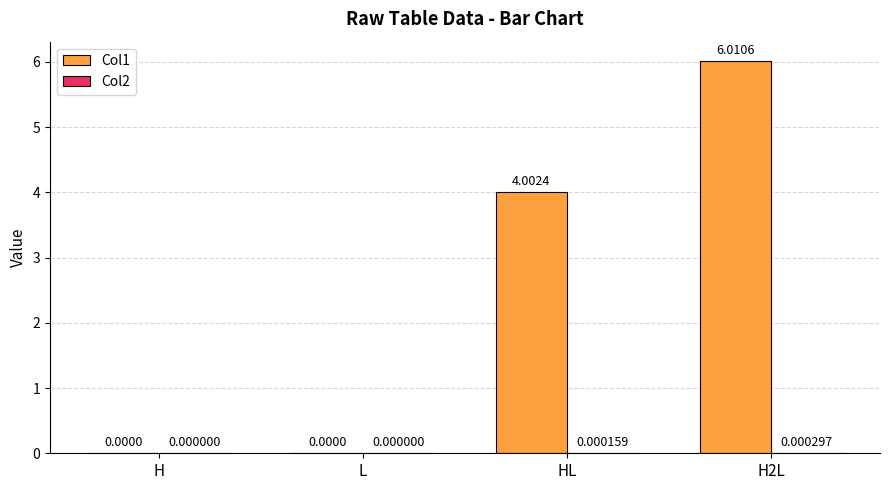

What is the total value across all series at HL?

4.0